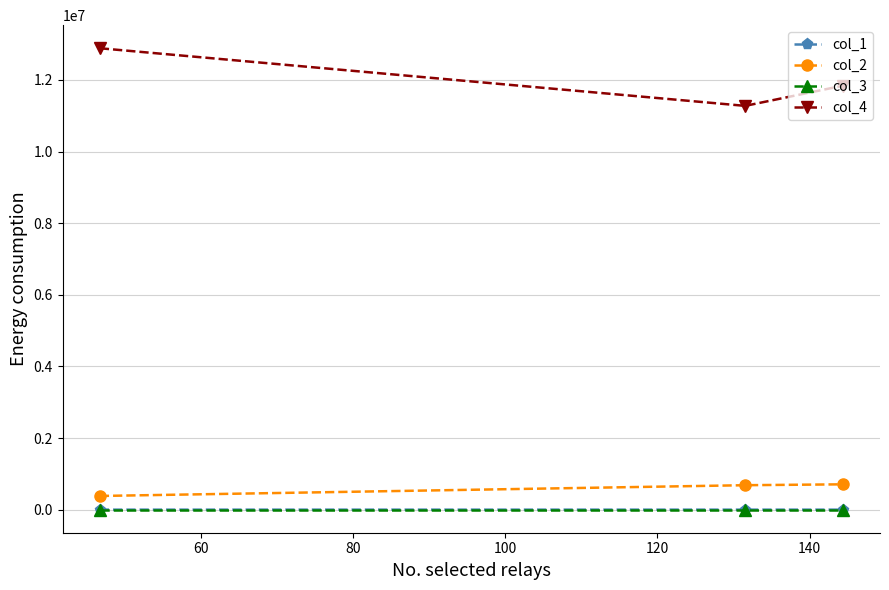

What is the difference between the maximum and minimum values in the col_4 series?

1609647.8